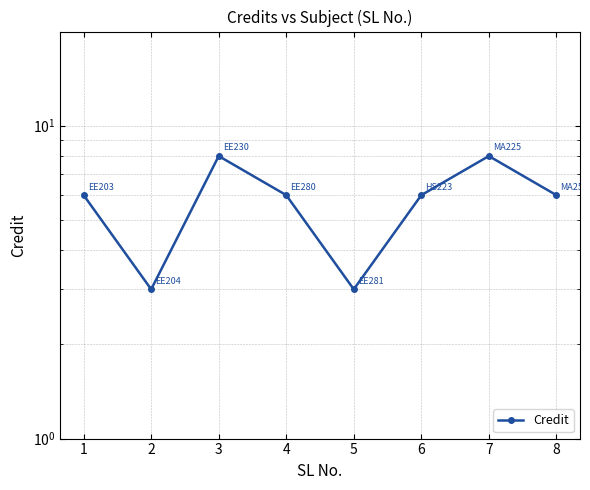

What is the minimum value shown in the chart?

3